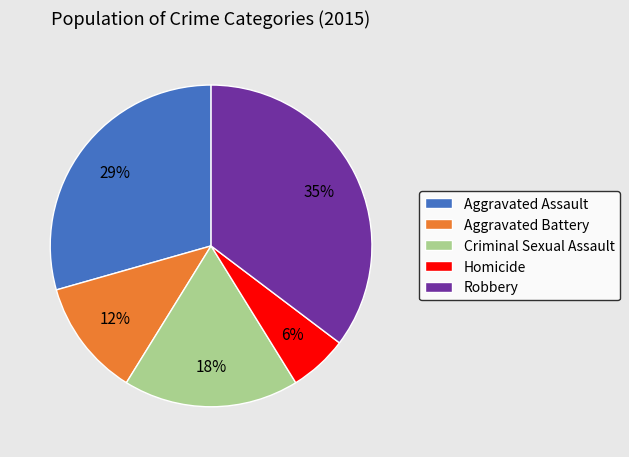

Is it true that Aggravated Battery is 1% of the pie?

False